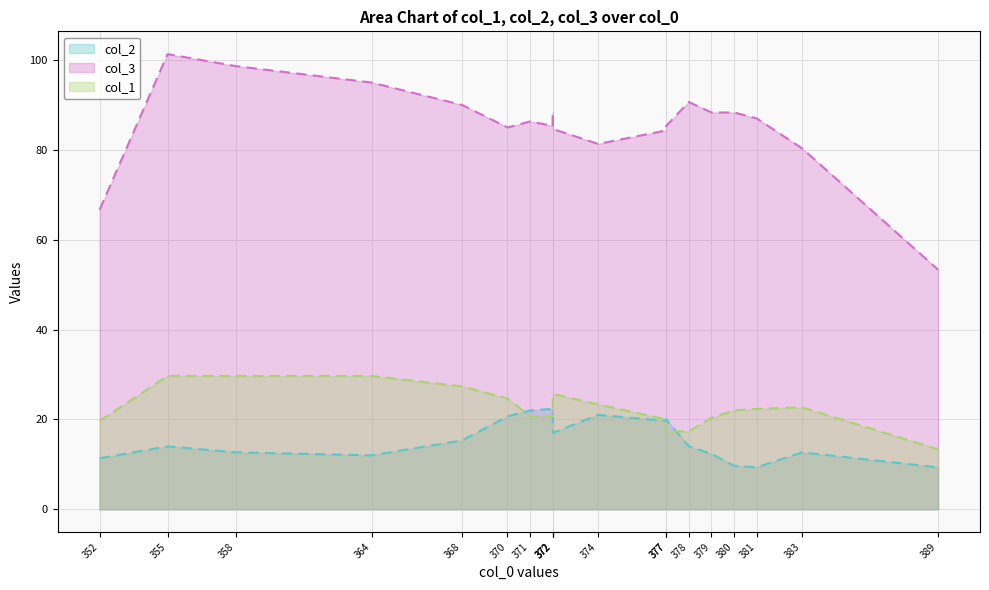

At which label does col_3 first exceed 89?

355